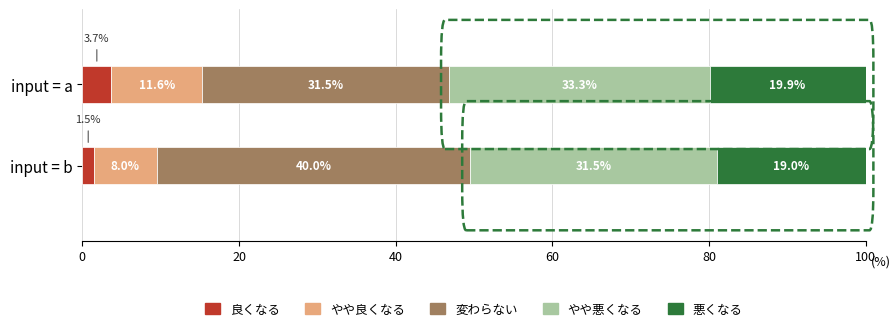

What is the total value across all series at input = a?

100.0